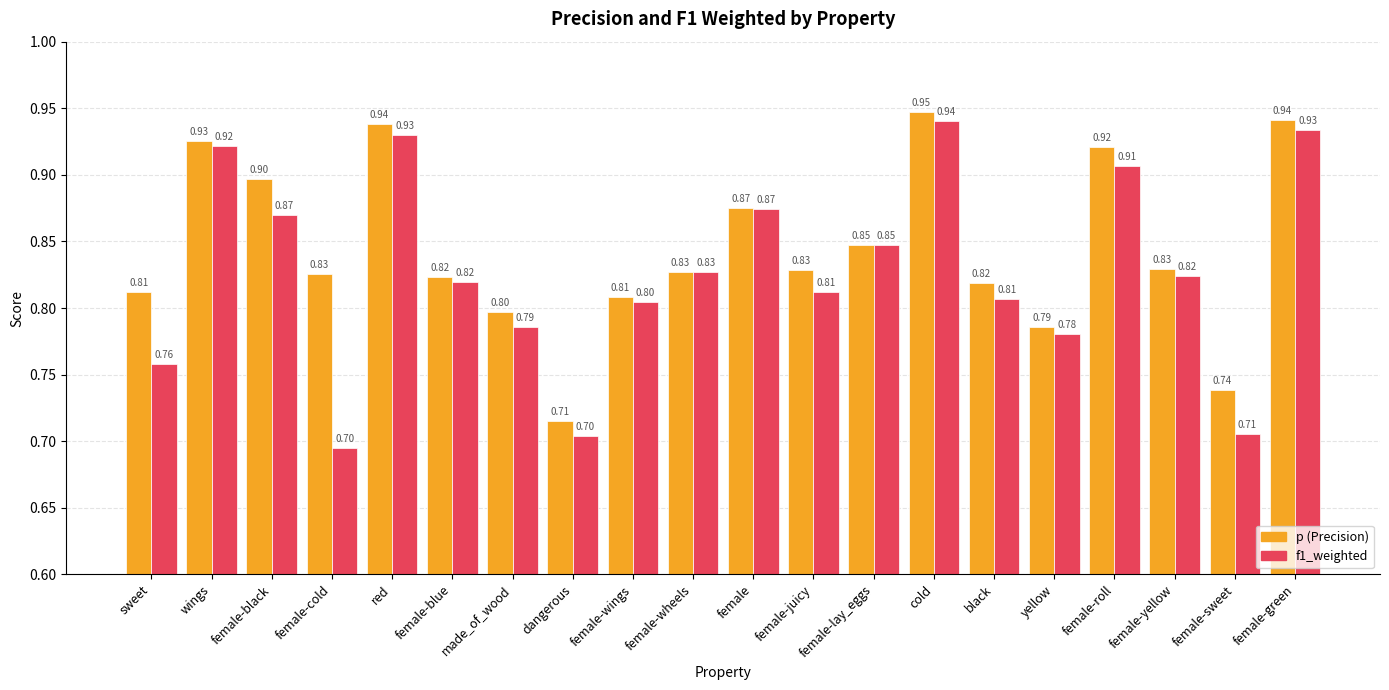

At which category is the sum across all series the highest?

cold